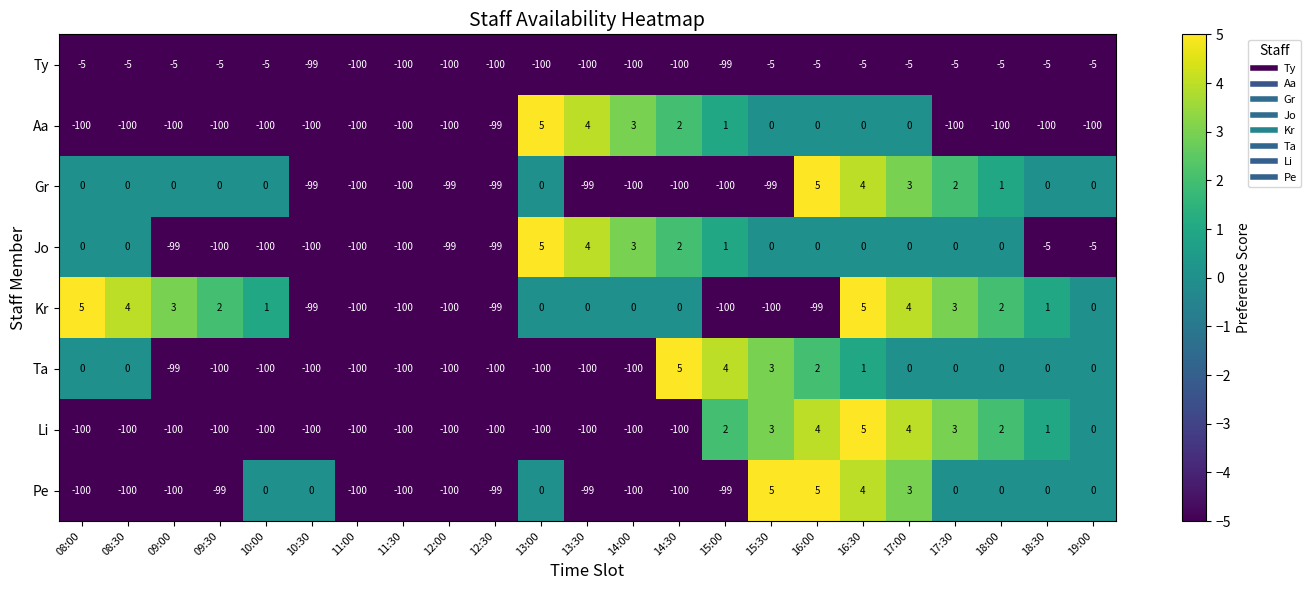

What is the greatest value displayed?

5